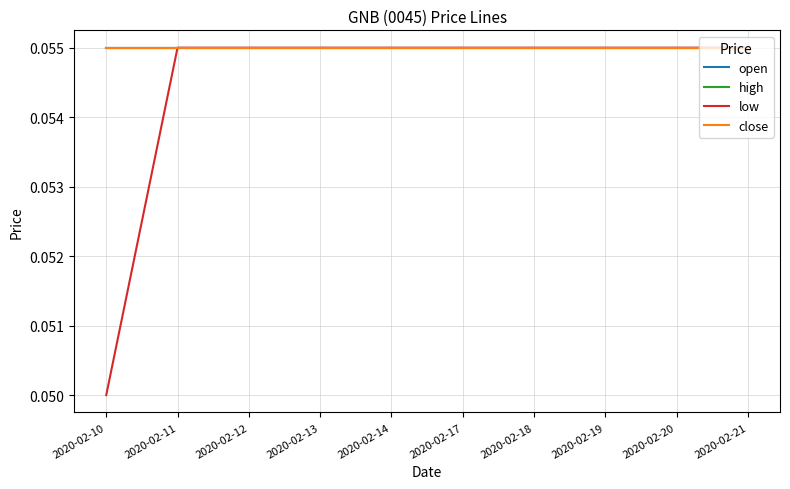

Reading left to right, what are all the values shown in this chart?

open: 0.1	0.1	0.1	0.1	0.1	0.1	0.1	0.1	0.1	0.1
high: 0.1	0.1	0.1	0.1	0.1	0.1	0.1	0.1	0.1	0.1
low: 0.1	0.1	0.1	0.1	0.1	0.1	0.1	0.1	0.1	0.1
close: 0.1	0.1	0.1	0.1	0.1	0.1	0.1	0.1	0.1	0.1